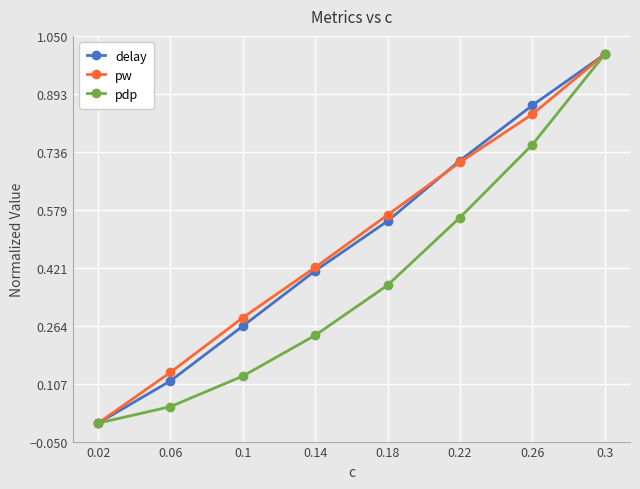

What is the label of the 2nd point from the right?

0.26